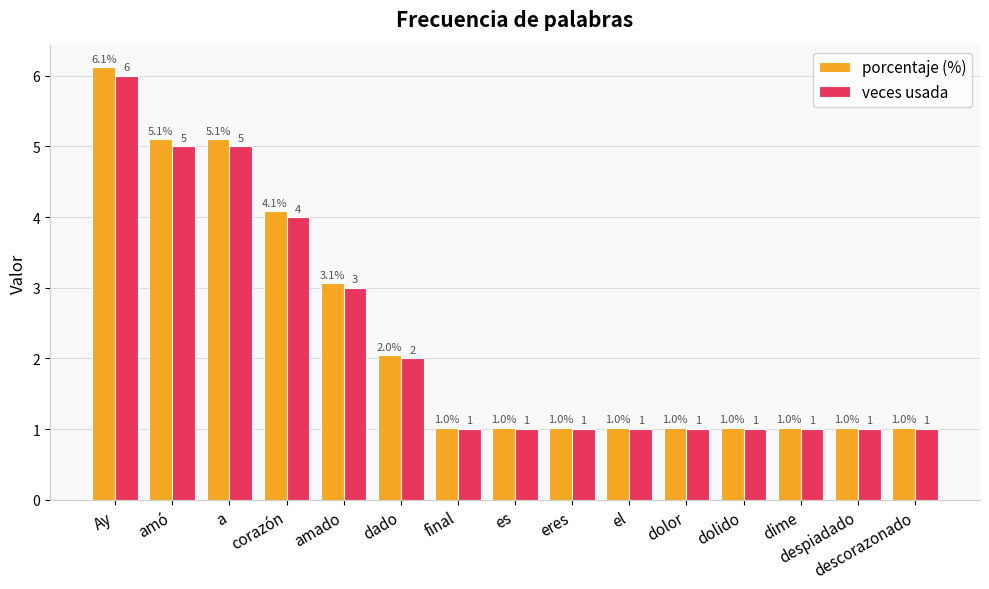

Is the value of veces usada at final greater than the value of porcentaje (%) at dado?

No